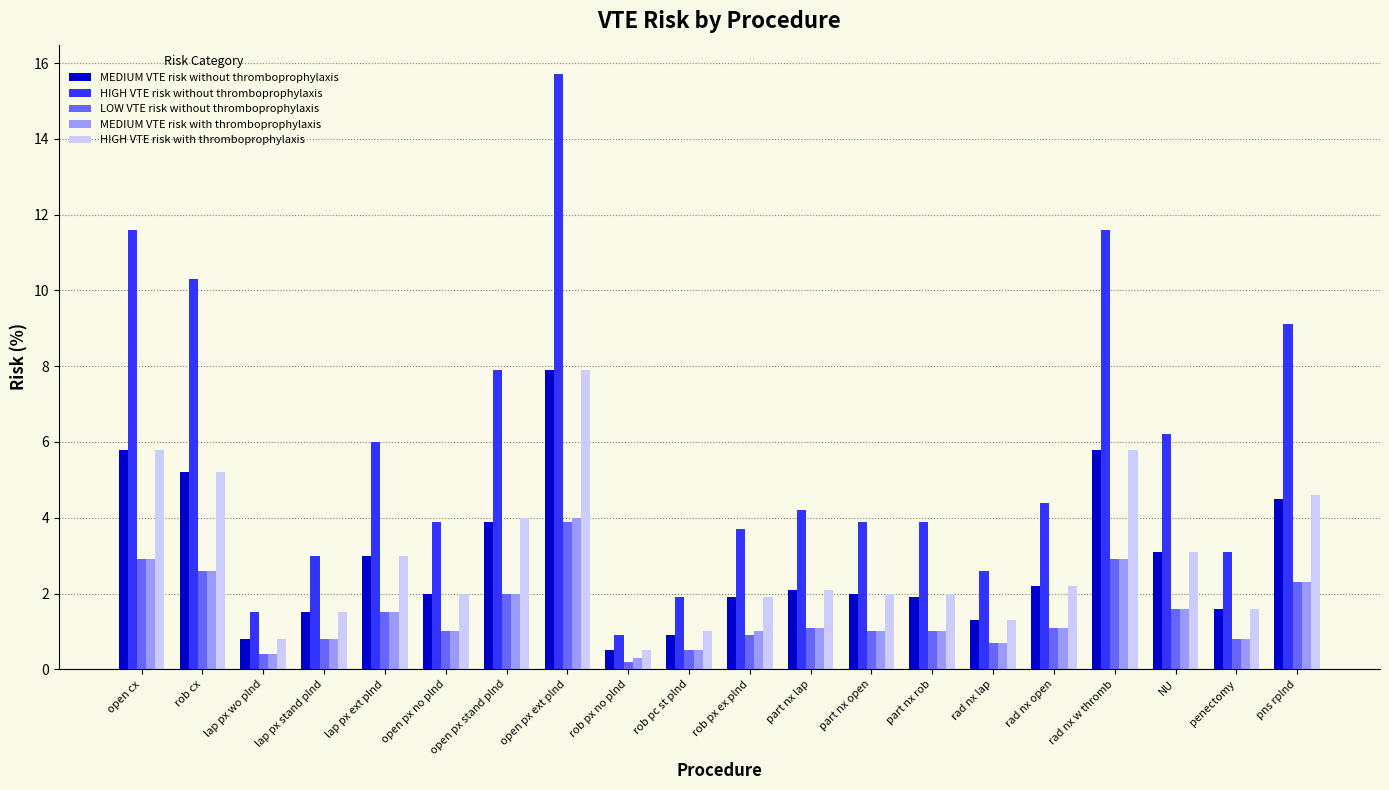

The MEDIUM VTE risk without thromboprophylaxis series shows 2.2 at rad nx open. True or false?

True